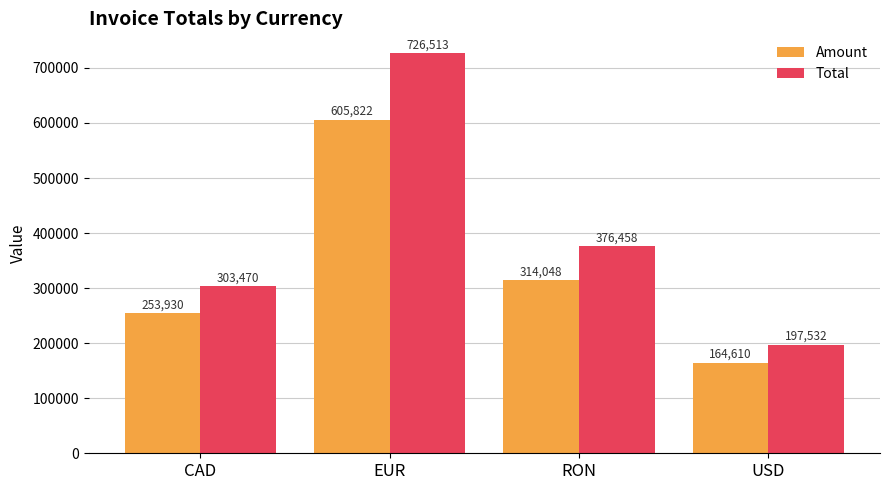

Is it true that Amount equals 605822.0 at EUR?

True